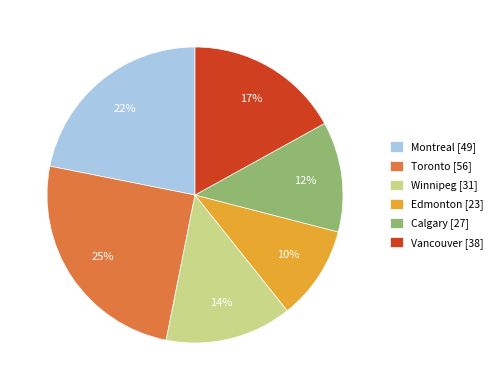

Does Vancouver represent more than half of the total?

No